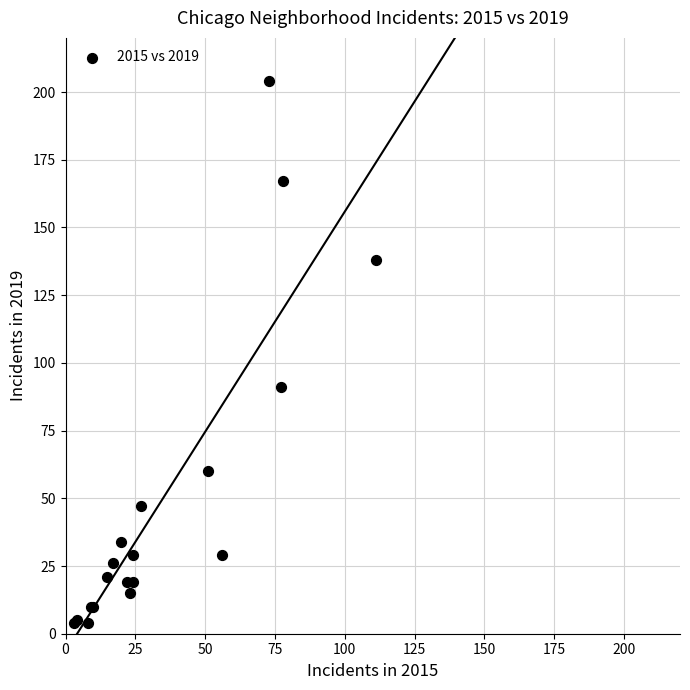

What Y value in the scatter plot is closest to 104?

91